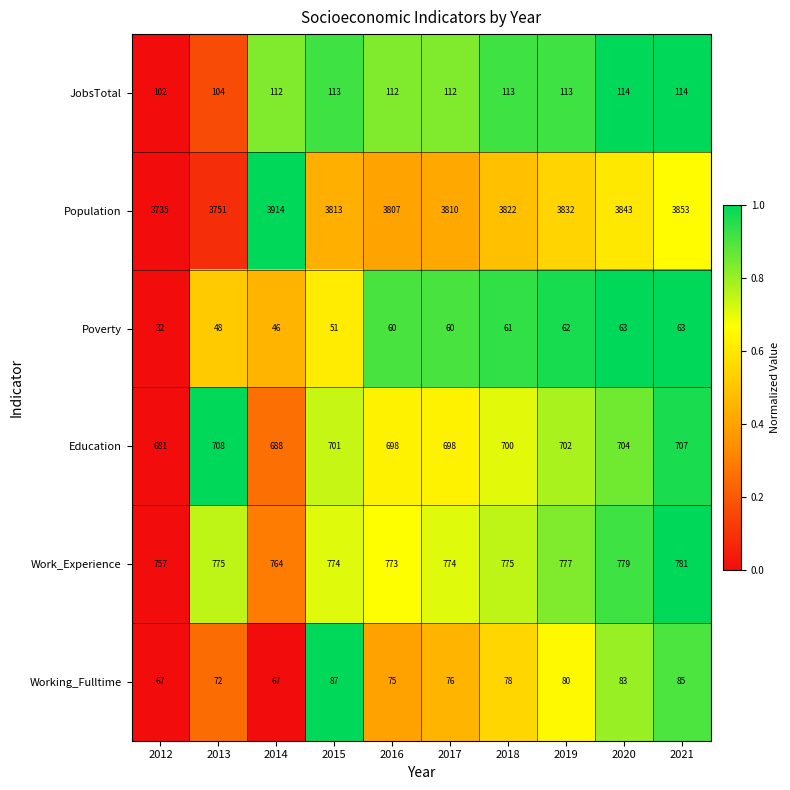

Is the value of Education at 2018 greater than the value of Working_Fulltime at 2021?

Yes